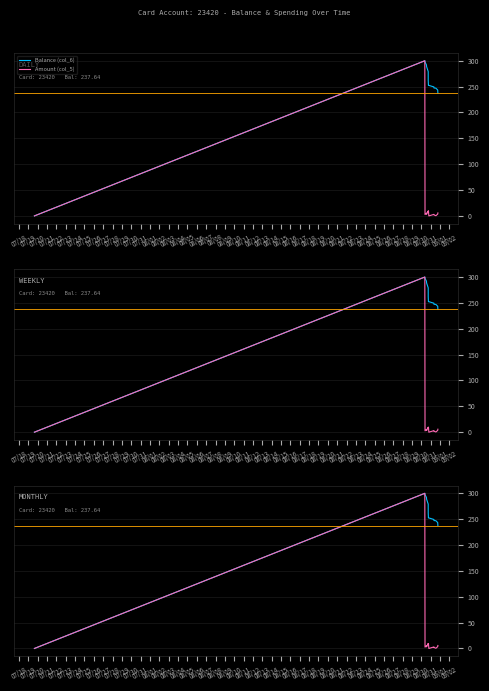

Rank the categories by Amount (col_5) value from lowest to highest.

07/18, 07/27, 07/30, 07/29, 07/20, 07/28, 07/22, 07/31, 07/21, 08/01, 07/24, 07/25, 07/26, 07/23, 07/19